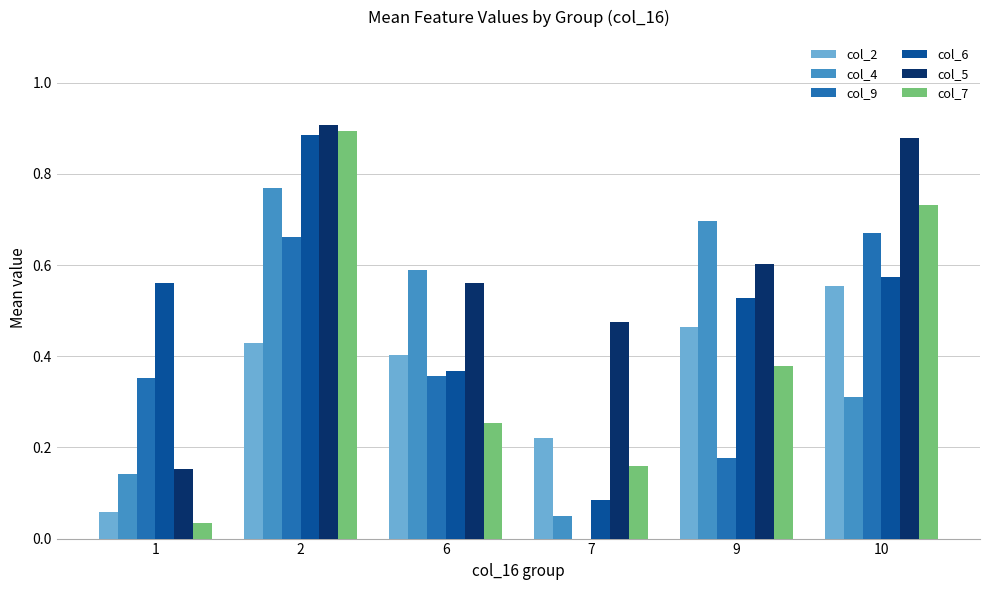

Which series has the largest total across all categories?

col_5